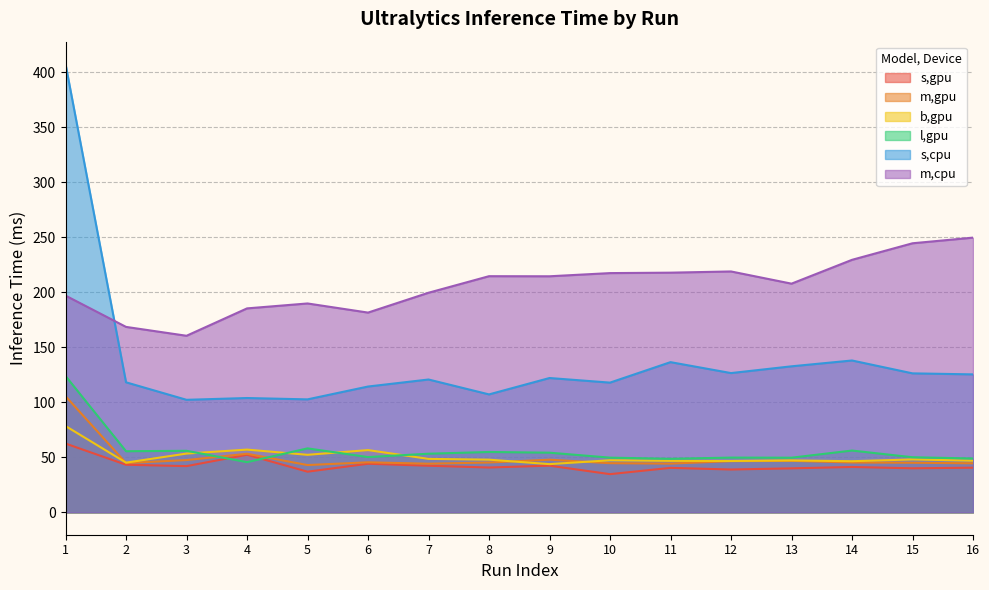

How many series are shown in this chart?

6